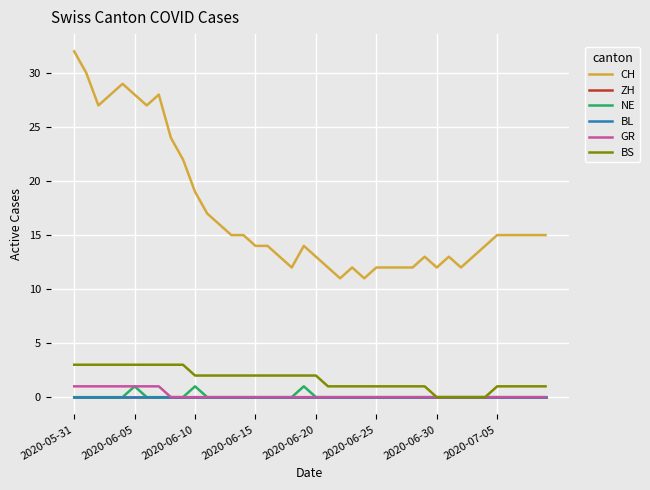

Count the NE values in the range 0 to 1.

40